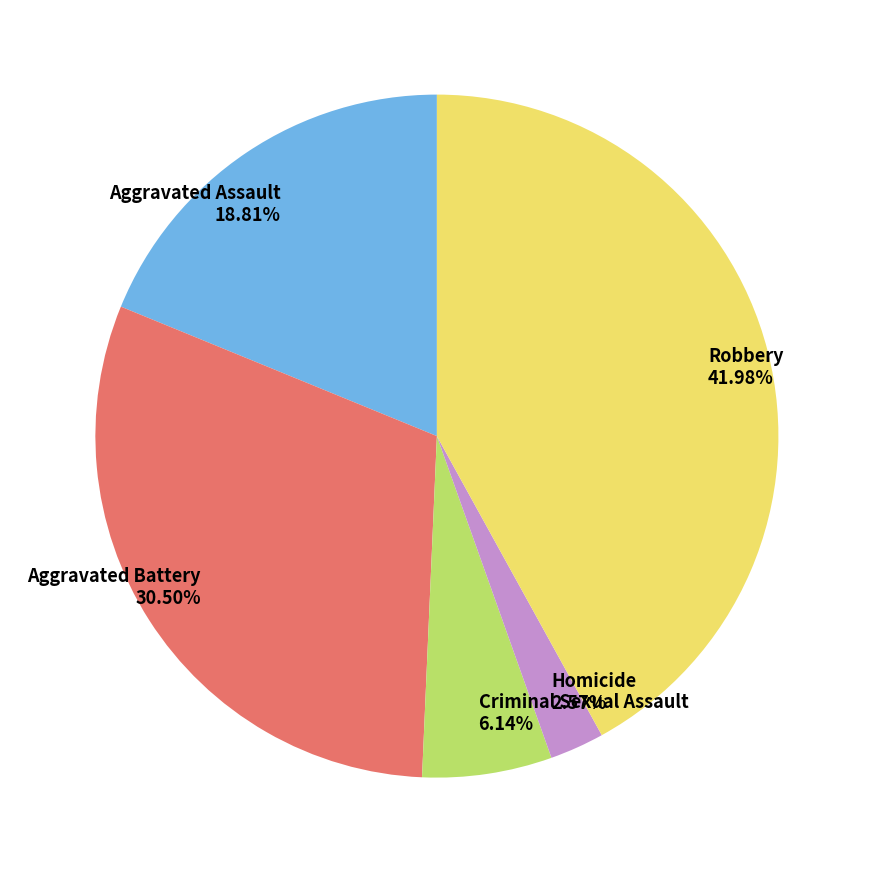

How many slices are in this pie chart?

5